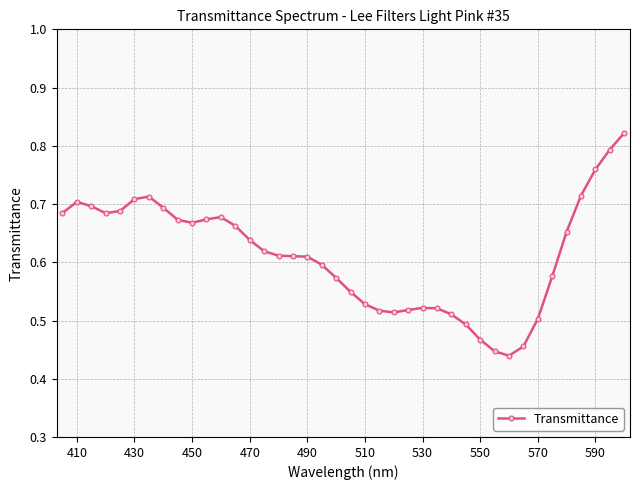

Count the values in the range 0 to 1.

40